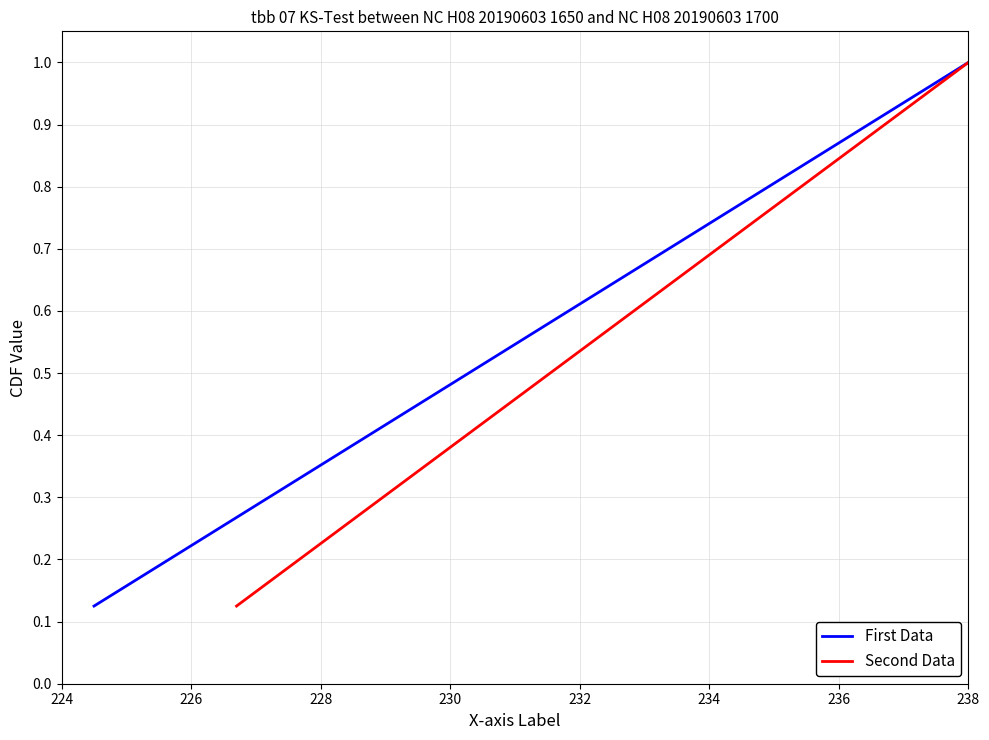

What is the value of the First Data point at the 4th from the left?

0.5